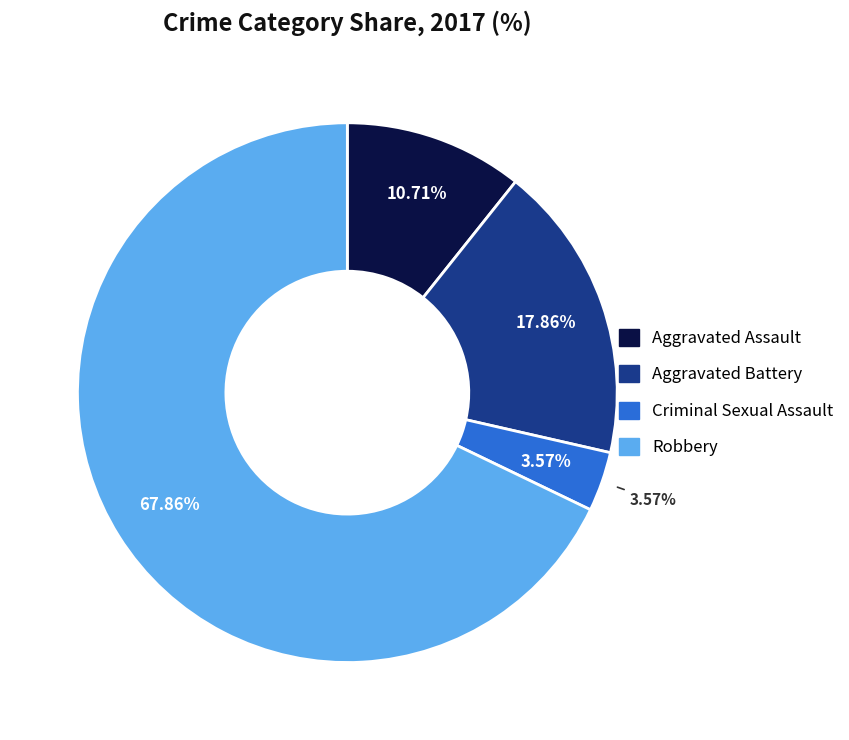

Count the number of slices in the pie.

4